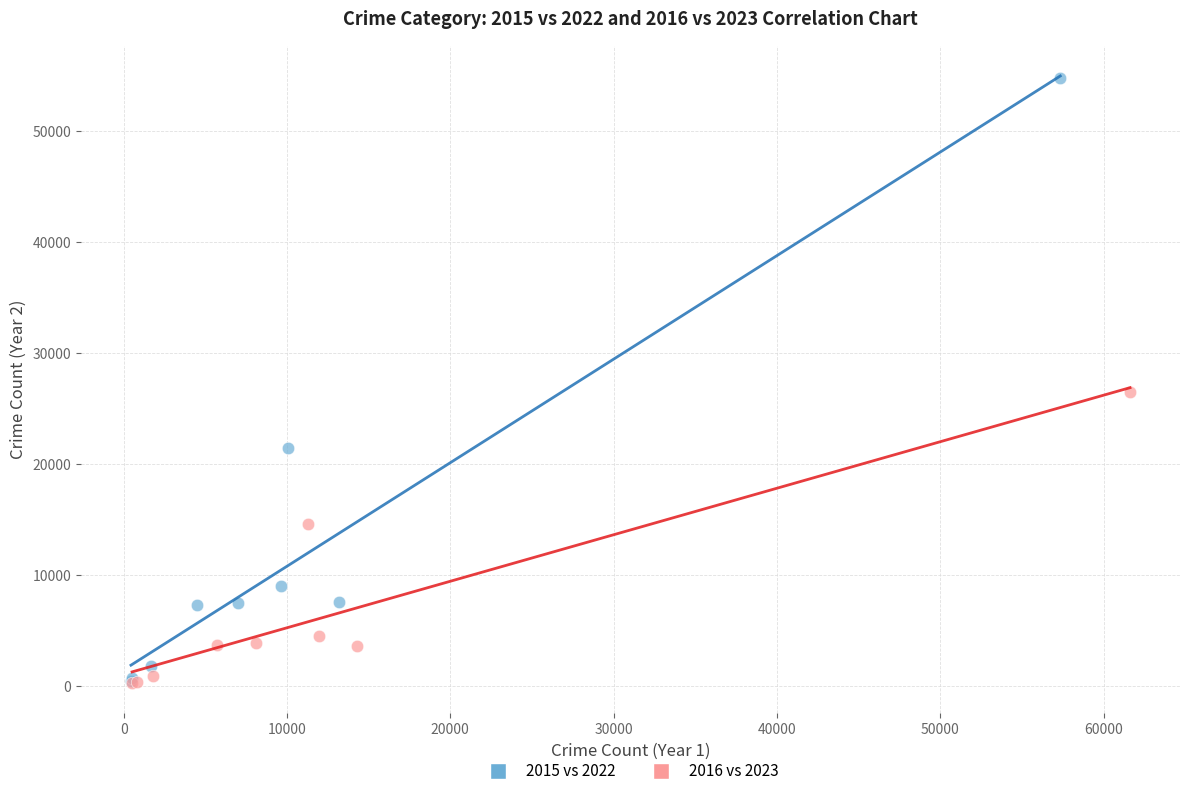

Which series has the largest Y range (max minus min)?

2015 vs 2022